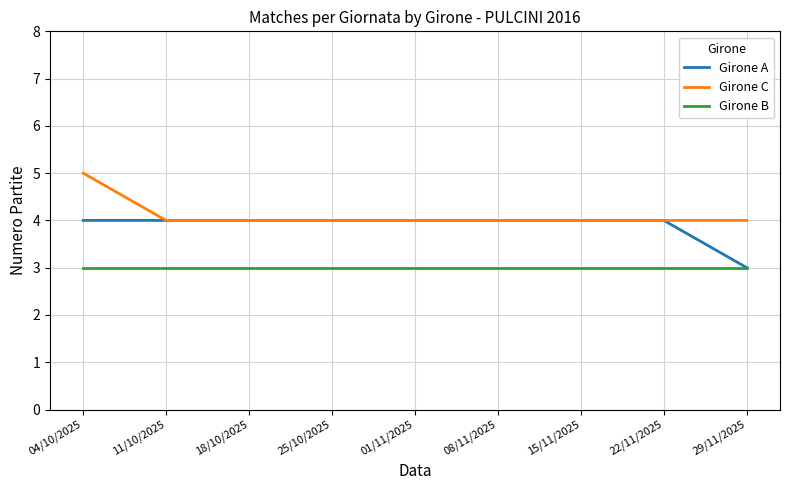

True or false: Girone B and Girone C intersect in this chart.

False